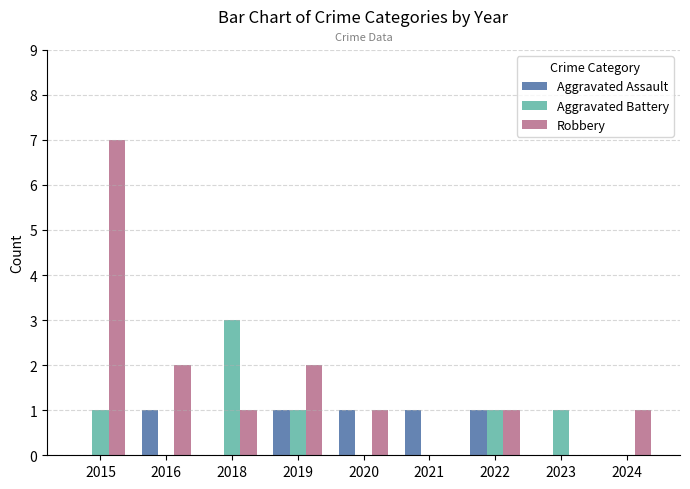

Between 2016 and 2021, which series saw the biggest shift?

Robbery